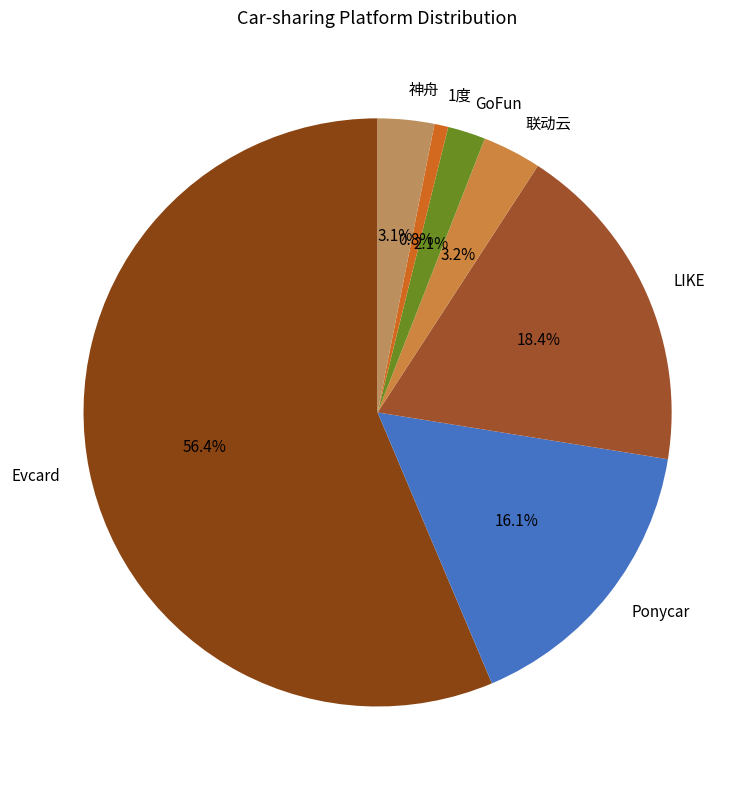

To the nearest percent, what portion does GoFun represent?

2%